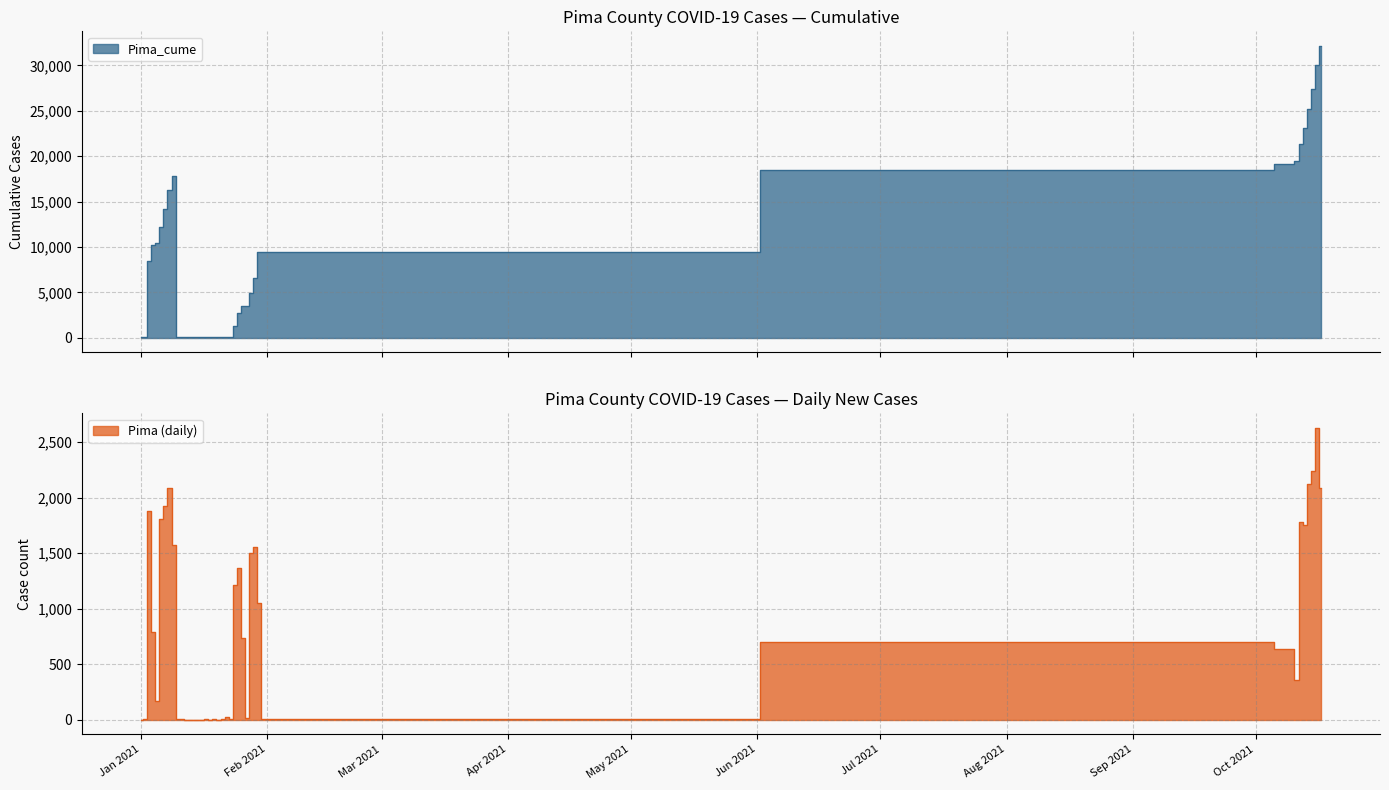

Is it true that Pima equals 848 at 1/8/2021?

False